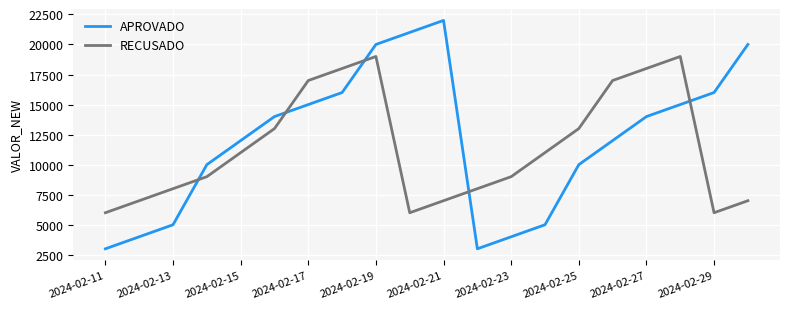

What is the maximum value for RECUSADO?

19000